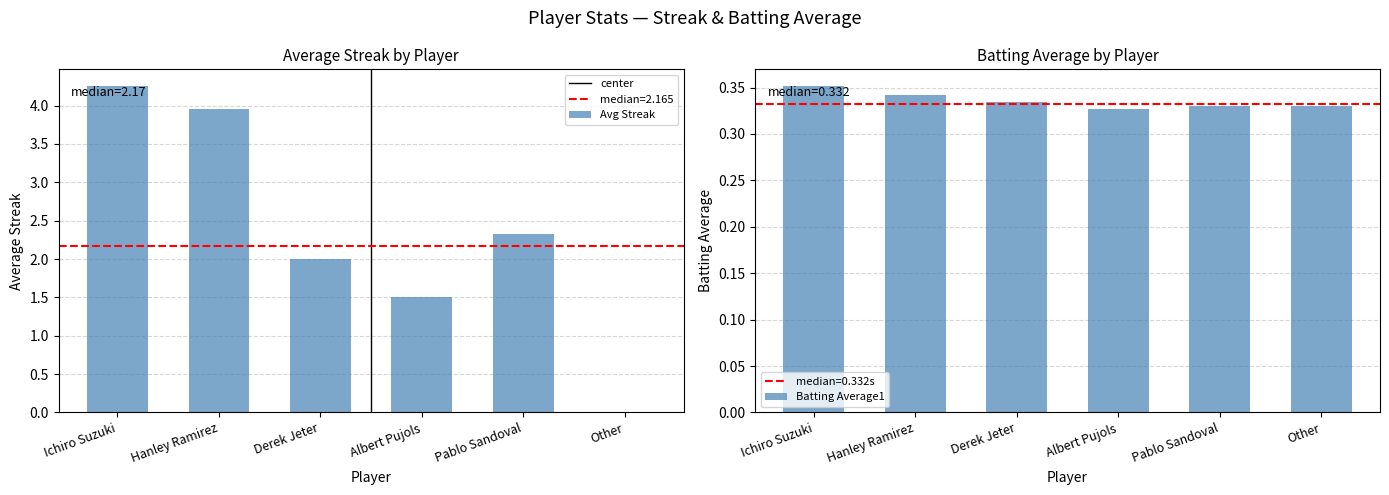

What is the difference between the second highest and minimum values in the Avg Streak series?

4.0